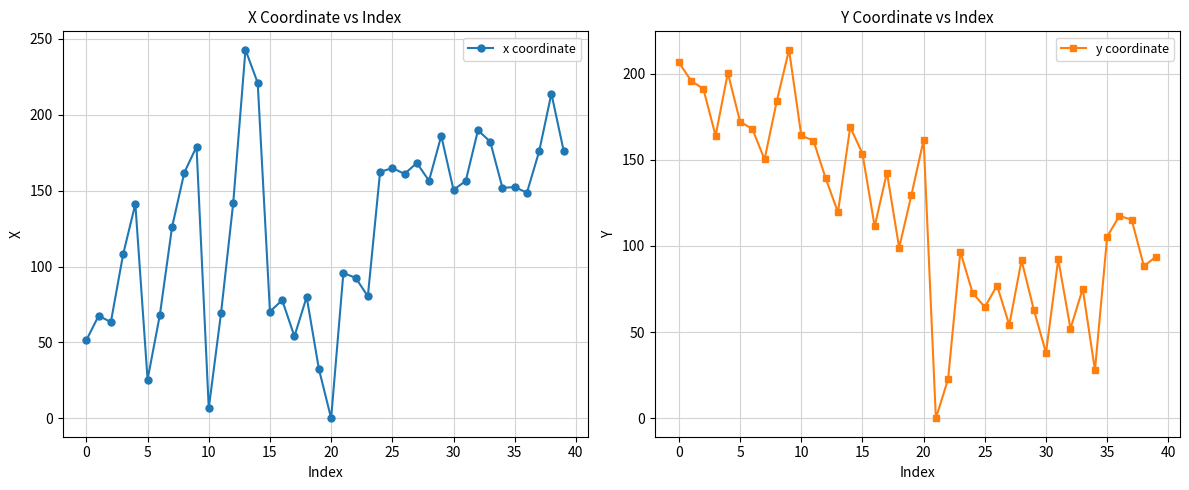

How many data points in y coordinate are less than 117?

20